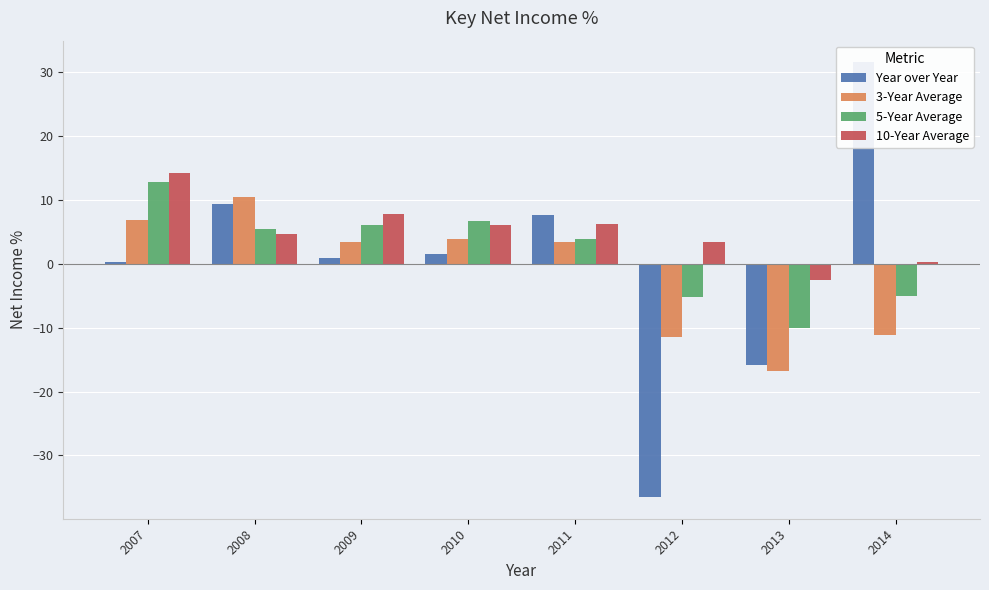

What is the sum of all 5-Year Average values?

14.3